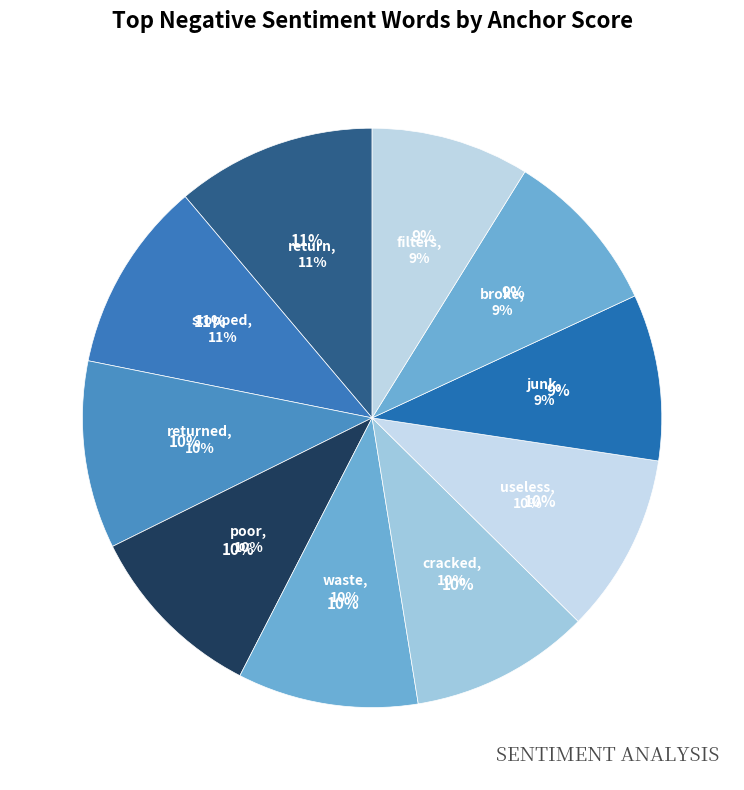

To the nearest percent, what percentage of the pie is waste?

10%